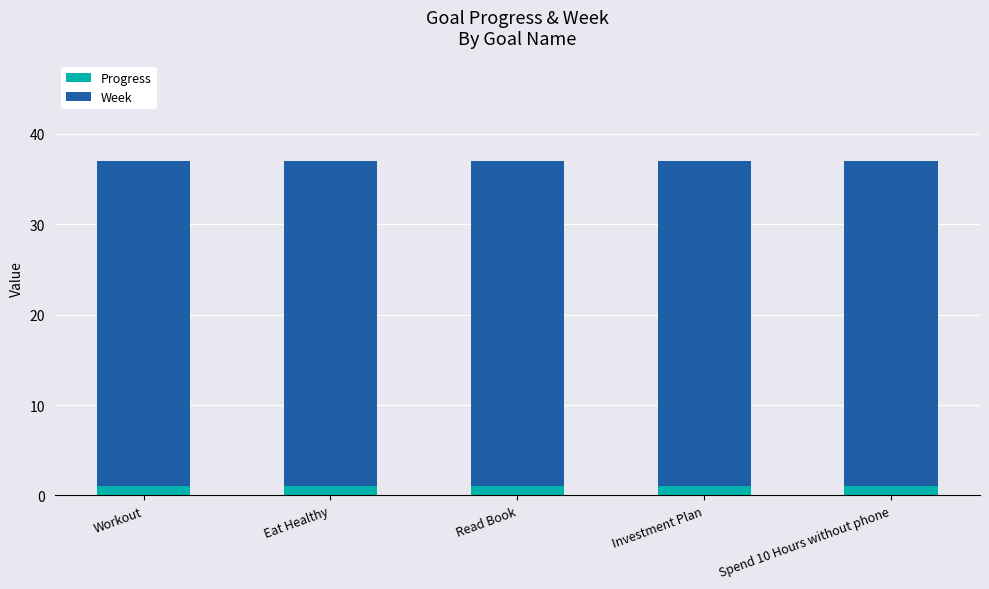

What is the total value across all series at Investment Plan?

37